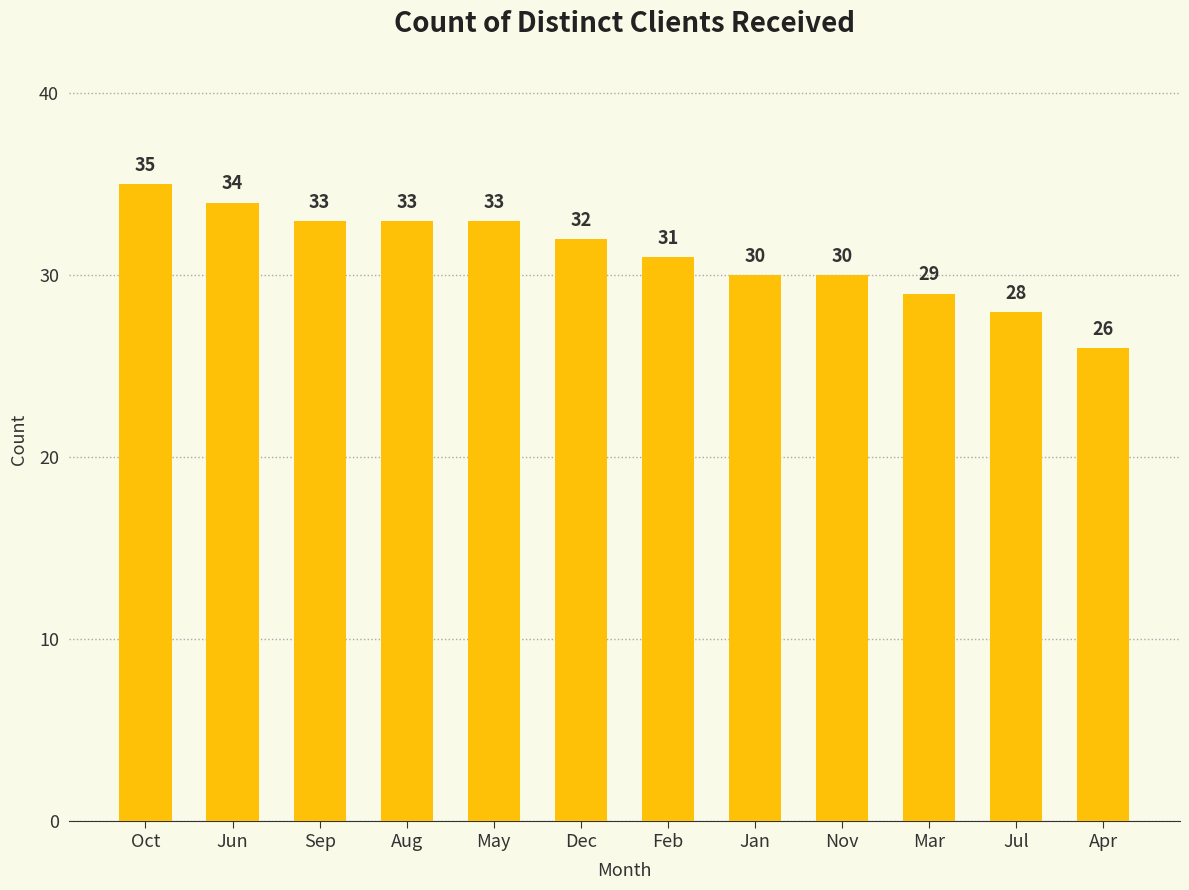

What is the sum of all values?

374